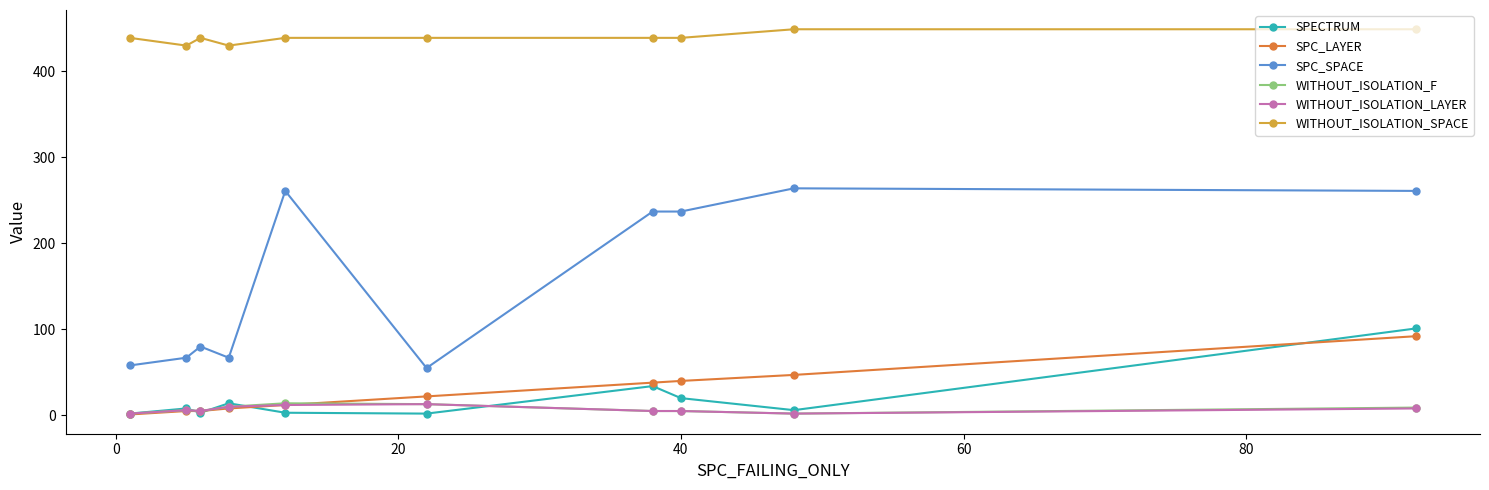

Which series has the largest total across all categories?

WITHOUT_ISOLATION_SPACE